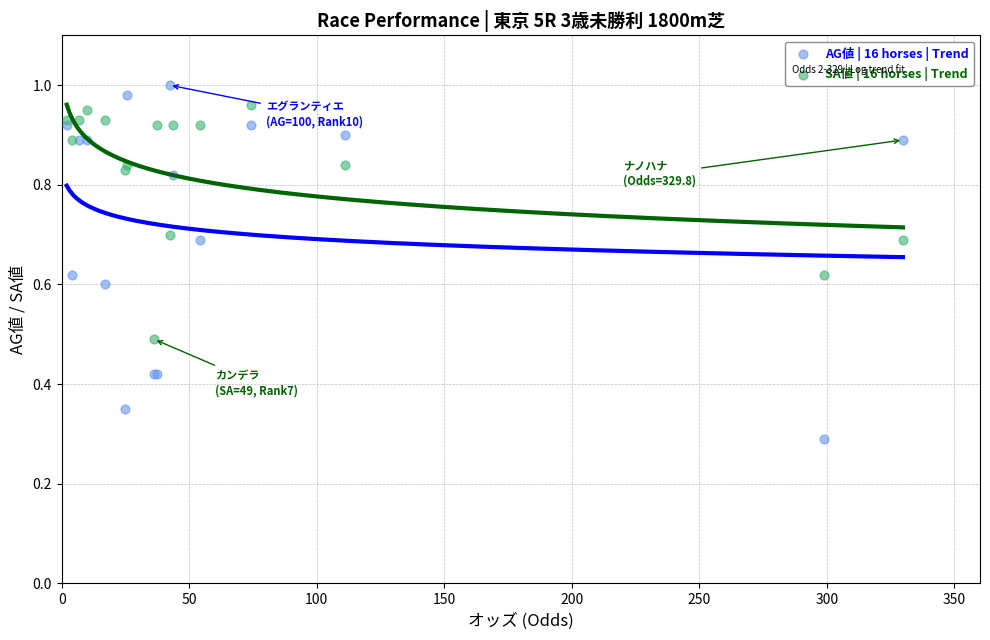

Which series has the largest Y range (max minus min)?

AG値 | 16 horses | Trend